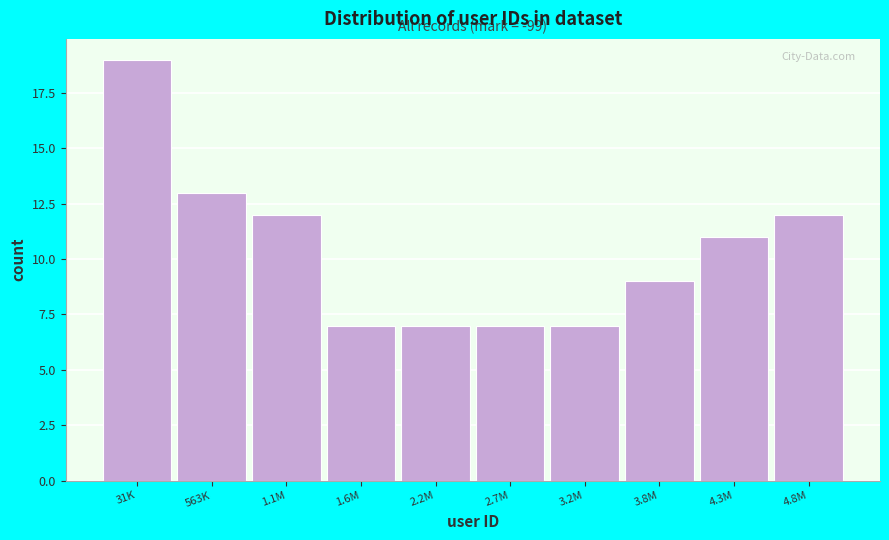

Reading left to right, extract all data points from this chart.

19	13	12	7	7	7	7	9	11	12